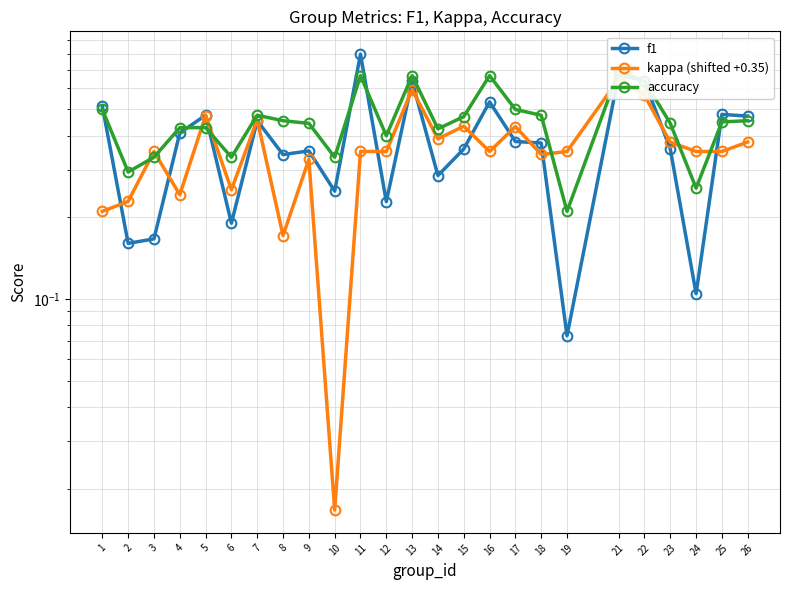

True or false: f1 has a value of 0.4 at 23.

True